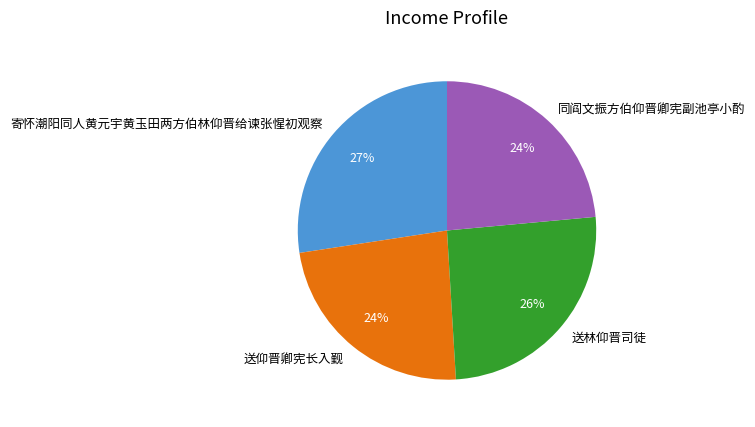

To the nearest percent, what percentage of the pie is 同阎文振方伯仰晋卿宪副池亭小酌?

24%